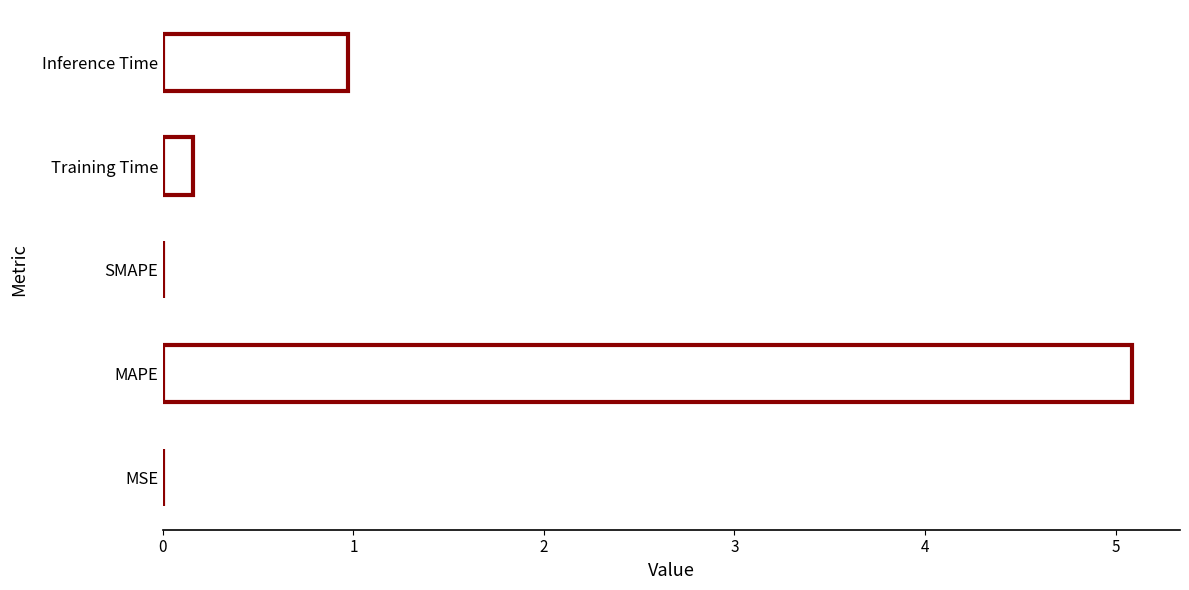

What is the change in value from MAPE to SMAPE?

-5.1